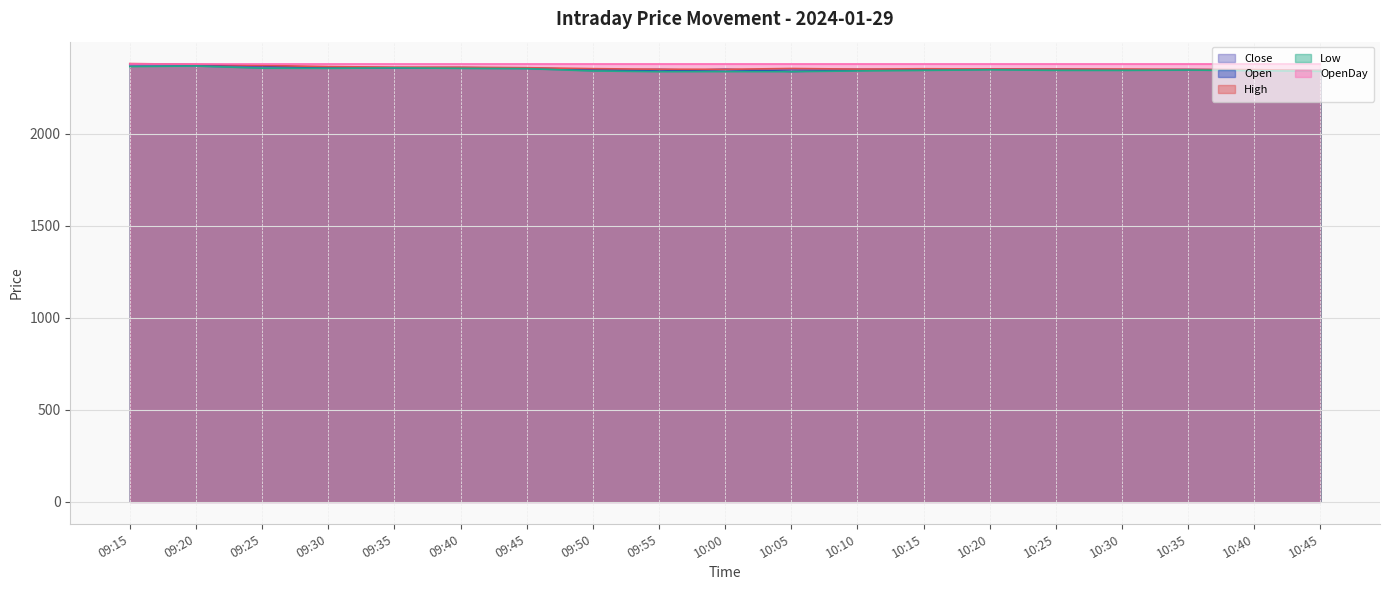

What are all the series names shown in the legend?

Close, Open, High, Low, OpenDay